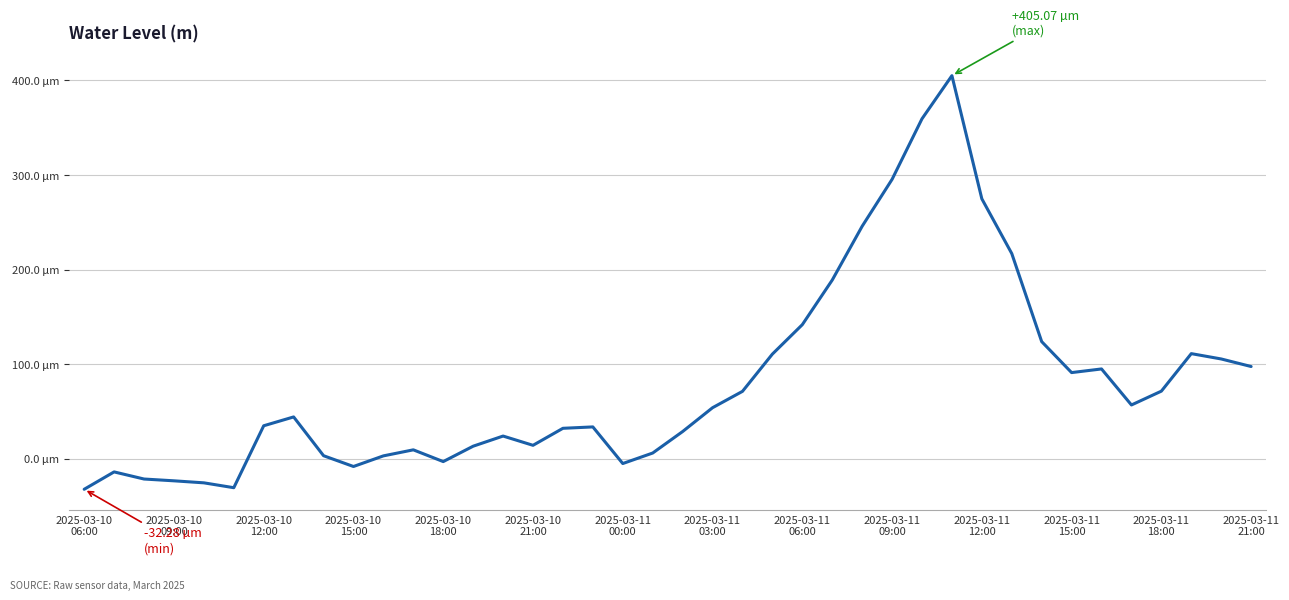

Does the chart have visible grid lines?

Yes